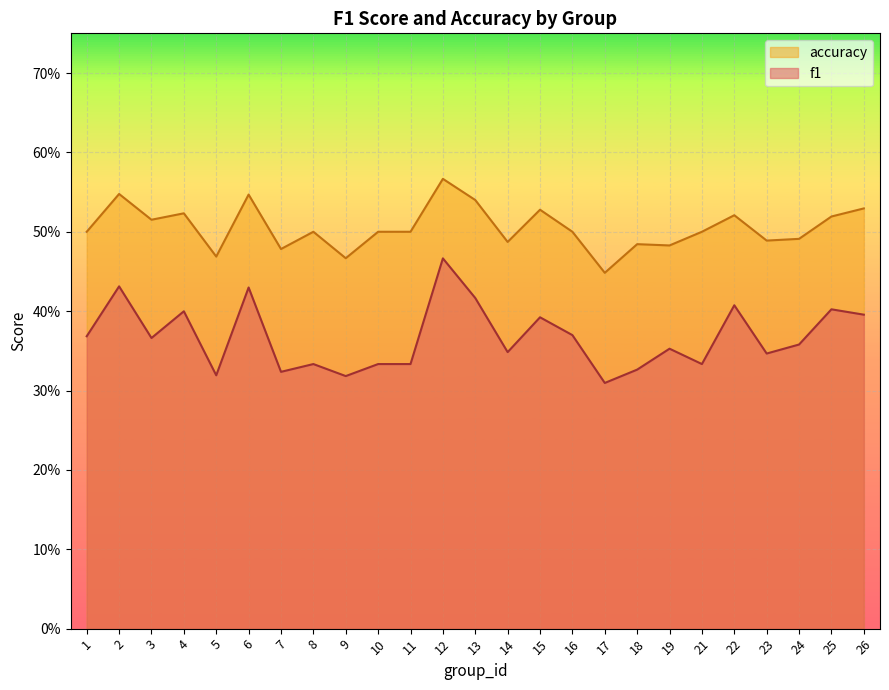

What are all the series names shown in the legend?

accuracy, f1